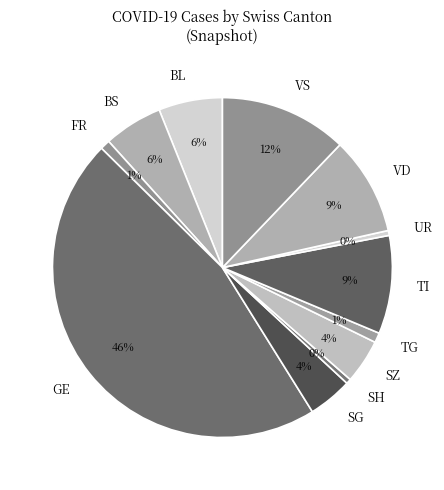

Which slice is the largest?

GE